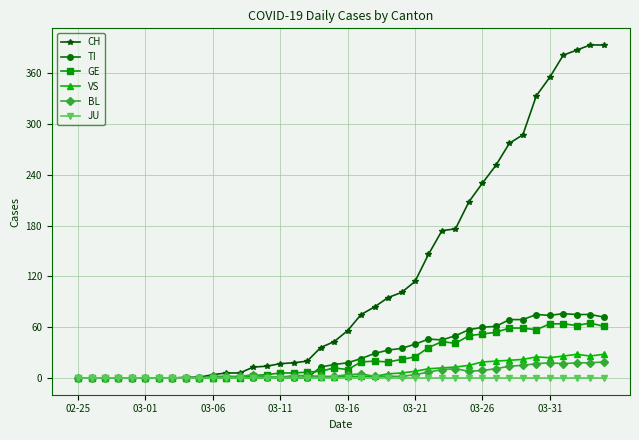

Which series has the largest total across all categories?

CH